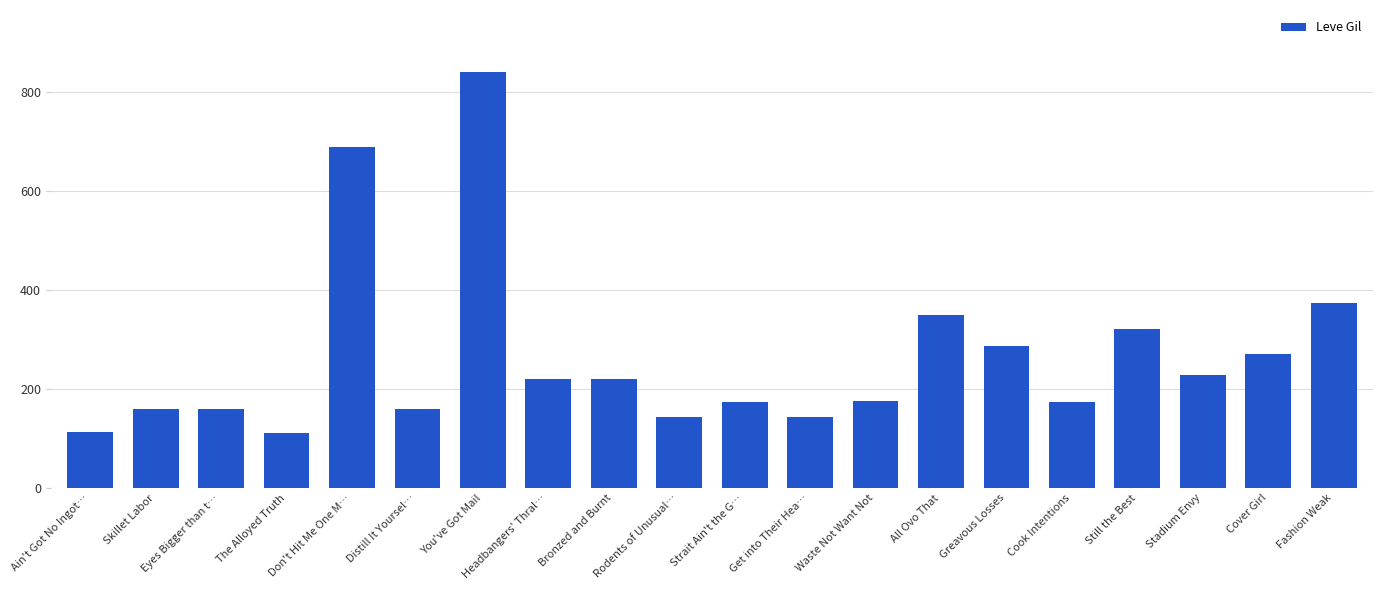

What is the label of the 9th bar from the left?

Bronzed and Burnt